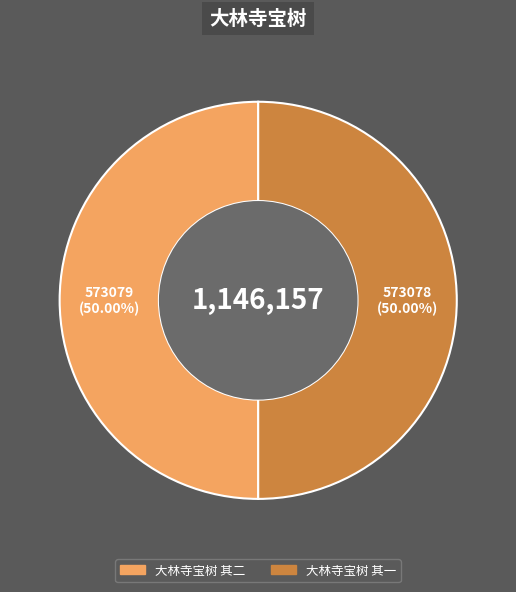

To the nearest percent, what is the combined percentage of 大林寺宝树 其一 and 大林寺宝树 其二?

100%